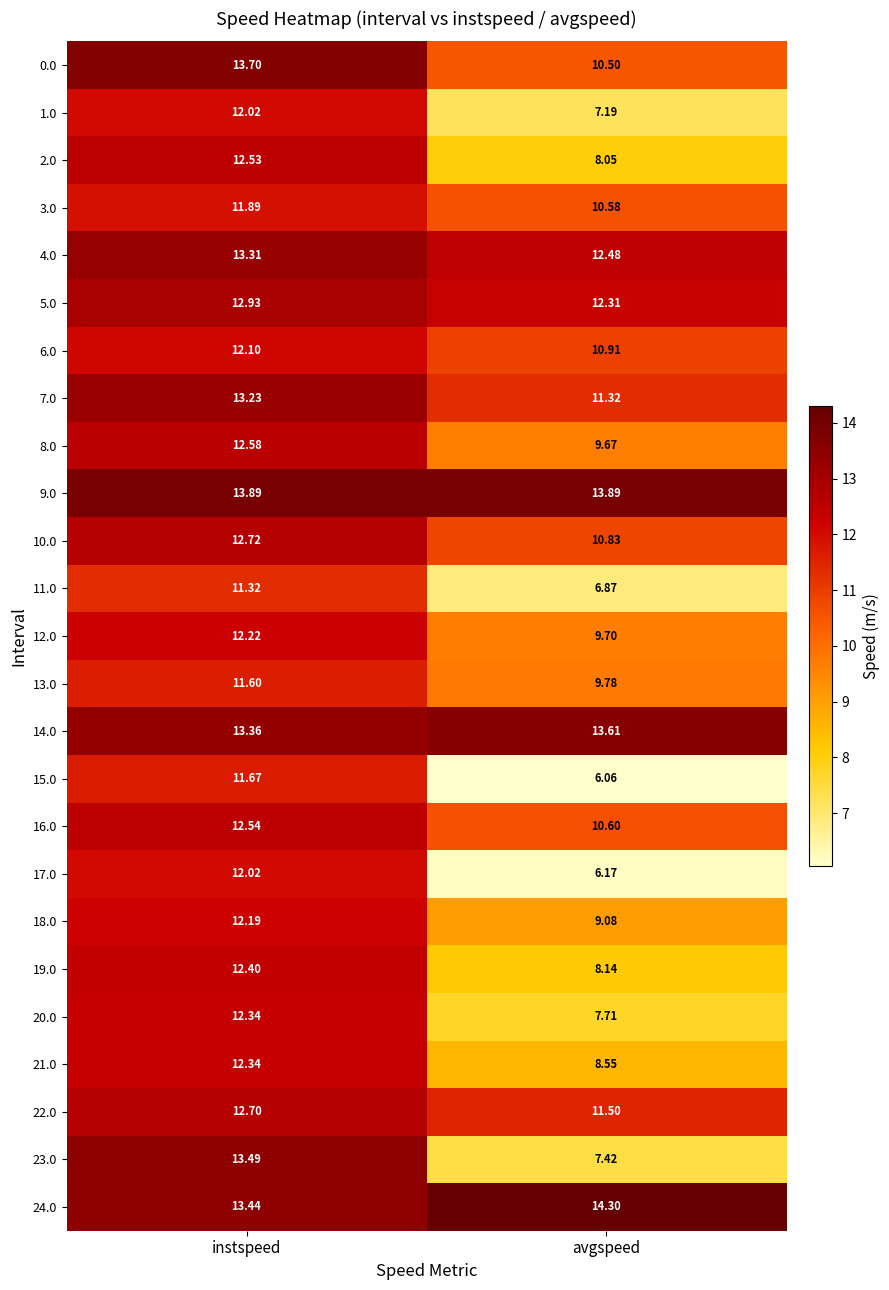

At which category is the sum across all series the highest?

instspeed